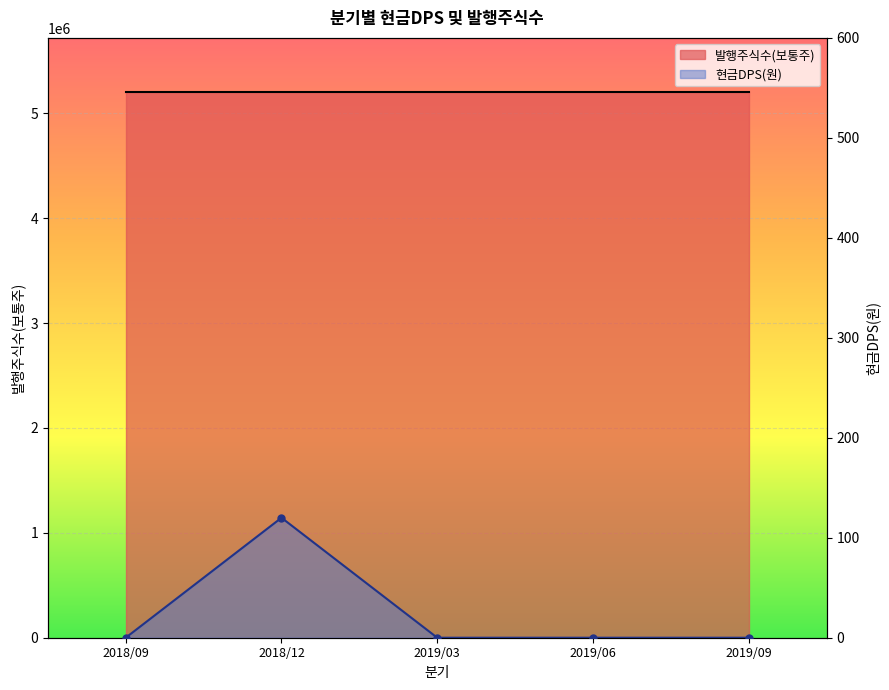

What position from the right is 2018/12?

4